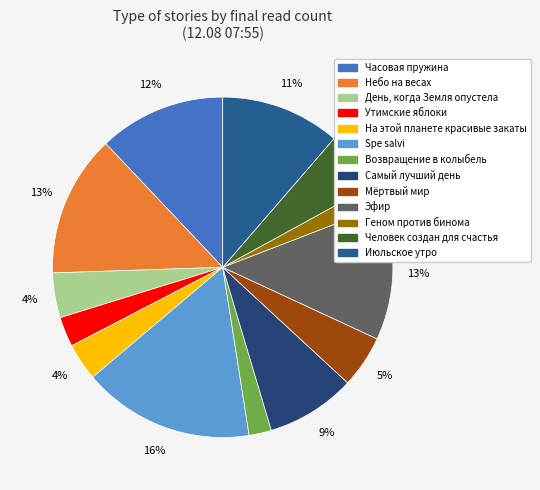

Count the number of slices in the pie.

13